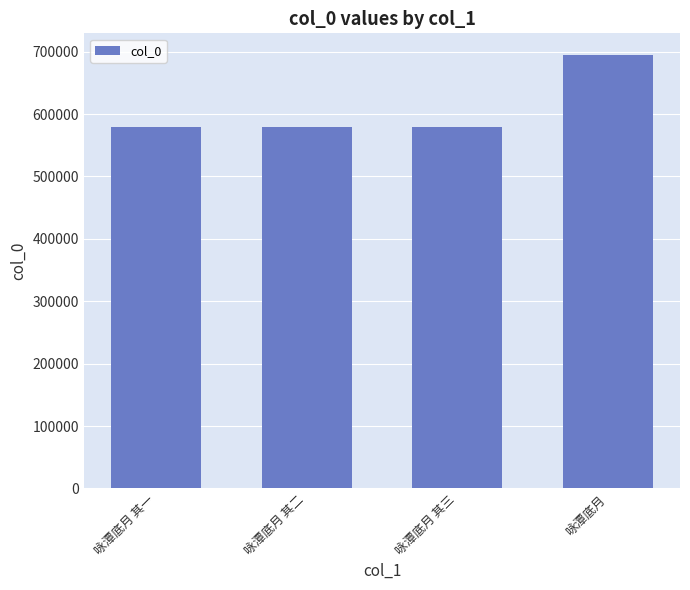

Which category has the highest value across all series?

咏潭底月